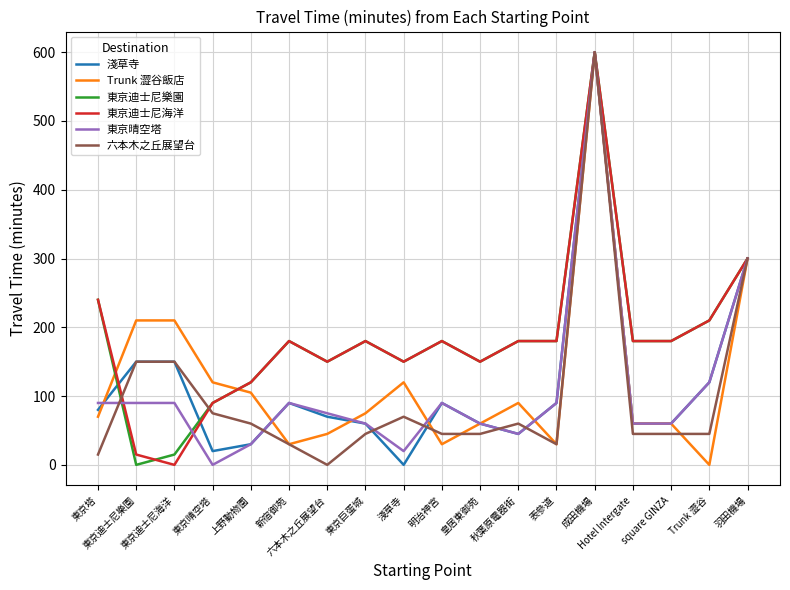

At how many categories does at least one series exceed 0?

18